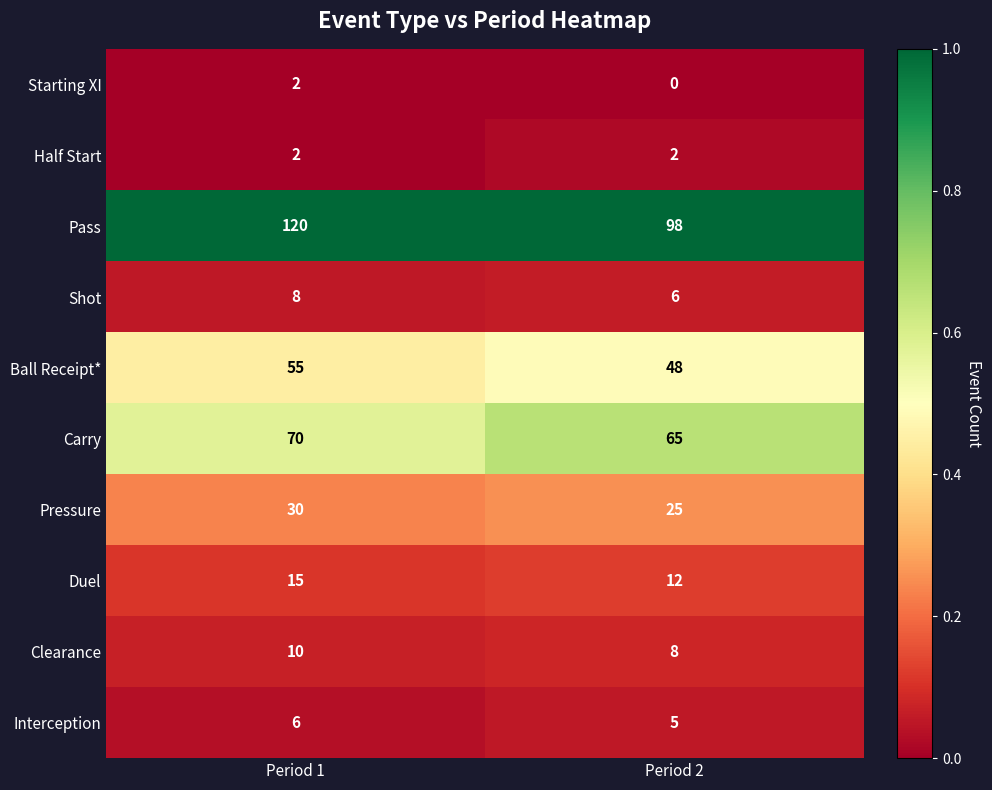

Rank the categories by Interception value from lowest to highest.

Period 2, Period 1